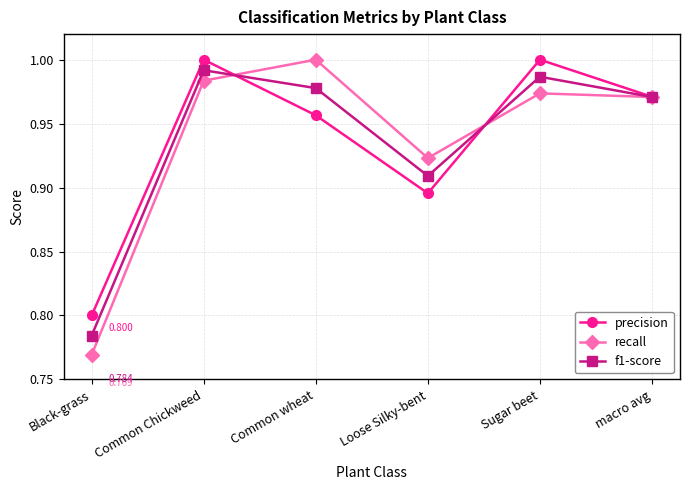

What is the sum of the recall values at Sugar beet and Common Chickweed?

2.0